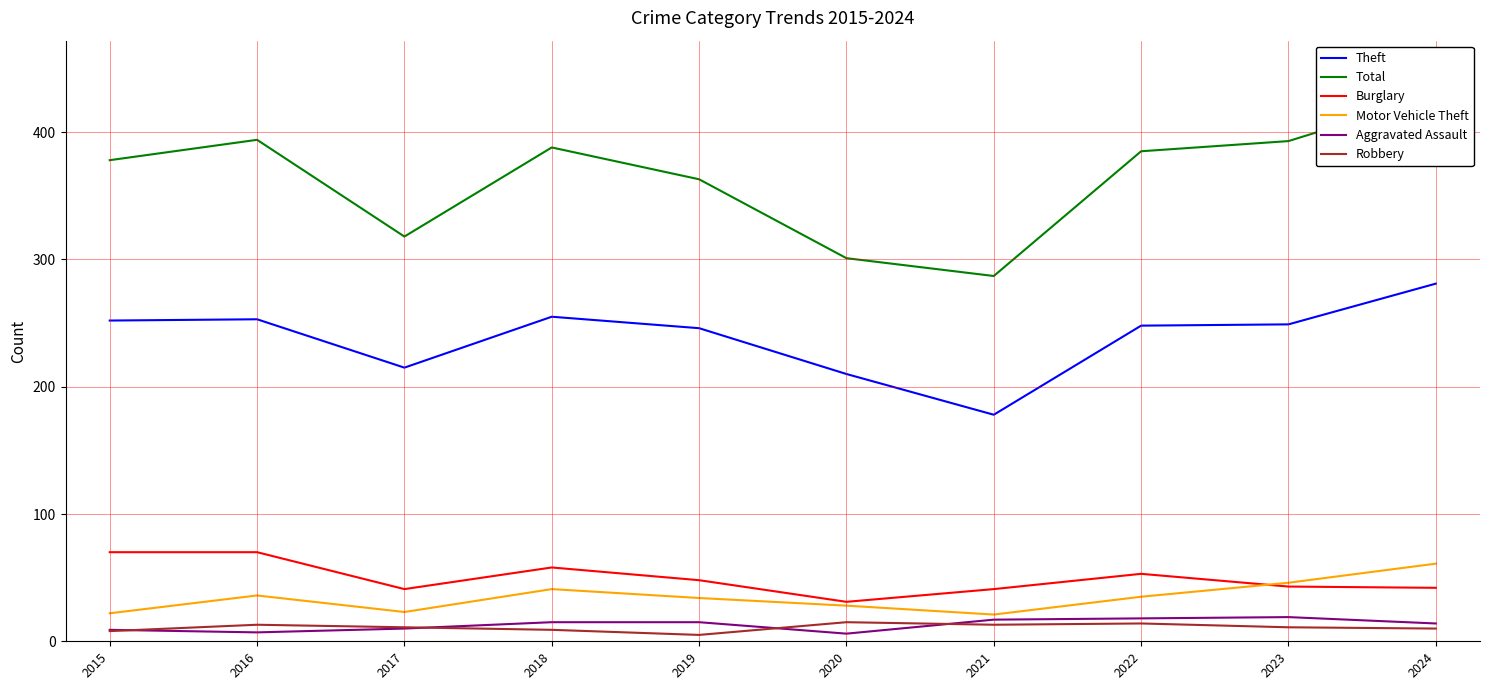

Which series changed the most between 2016 and 2024?

Total